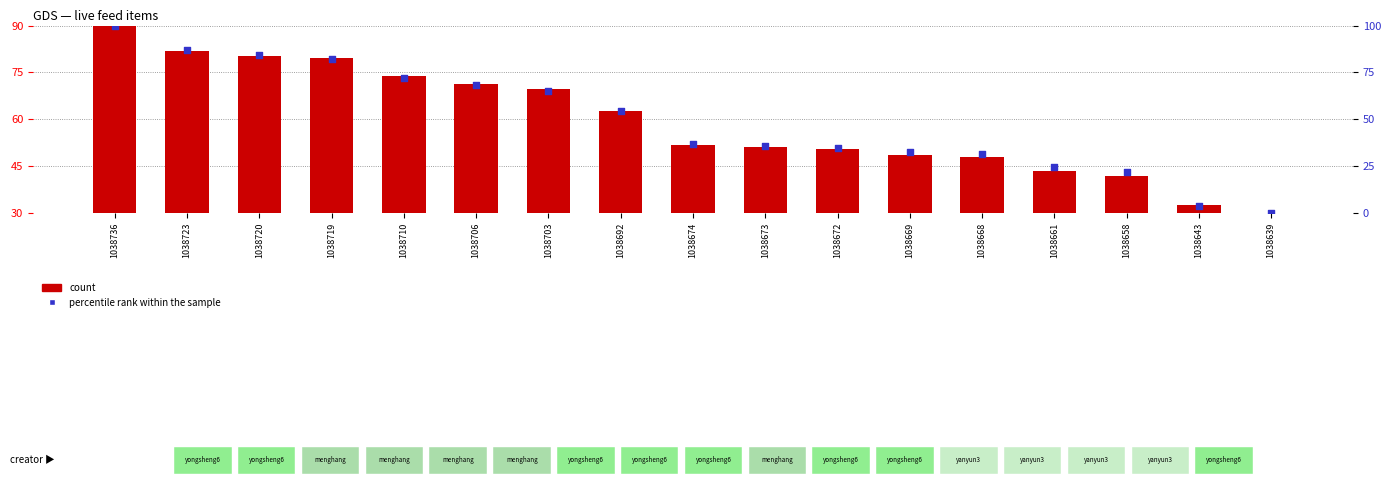

Which series contains the highest Y value?

percentile rank within the sample